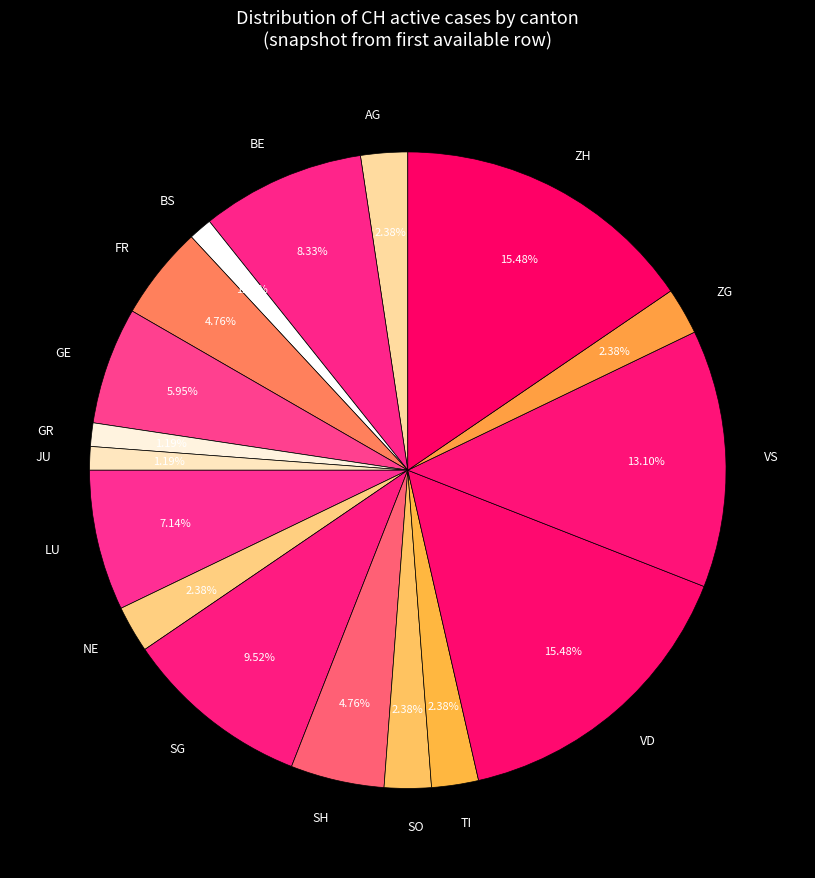

Which has a higher value, VD or NE?

VD